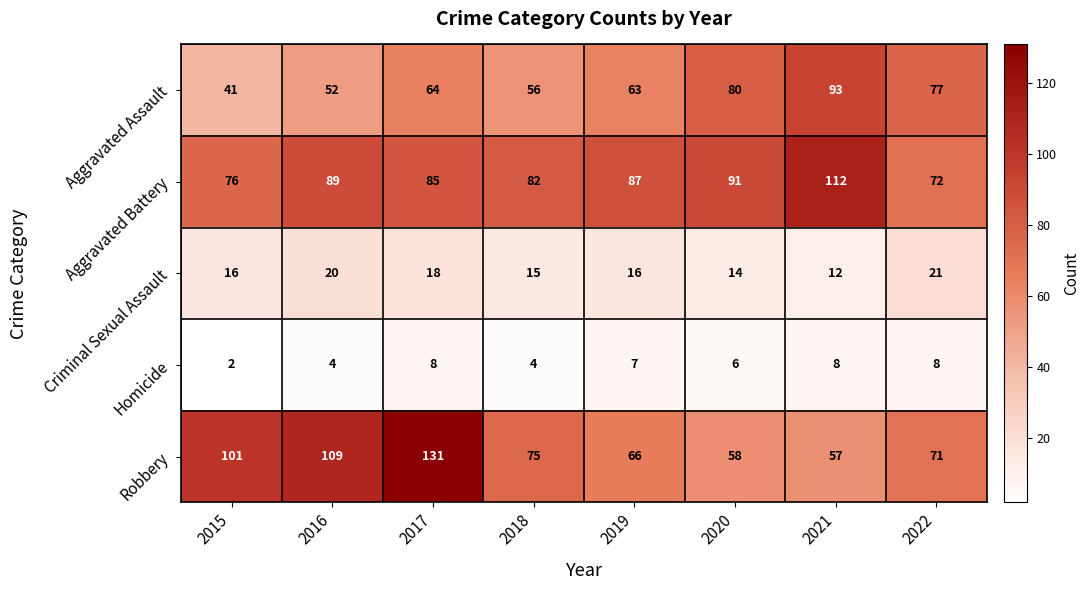

What is the average value of the Aggravated Battery series?

87